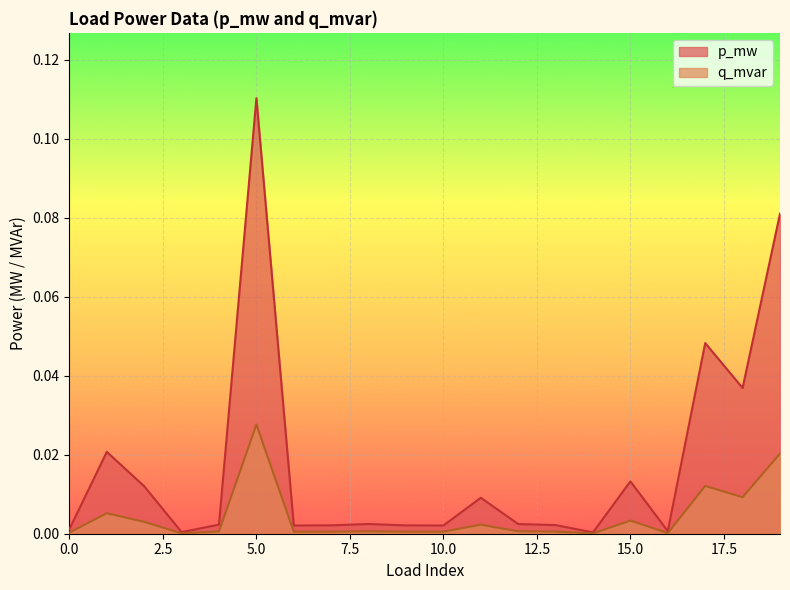

Which category has the lowest value across all series?

14